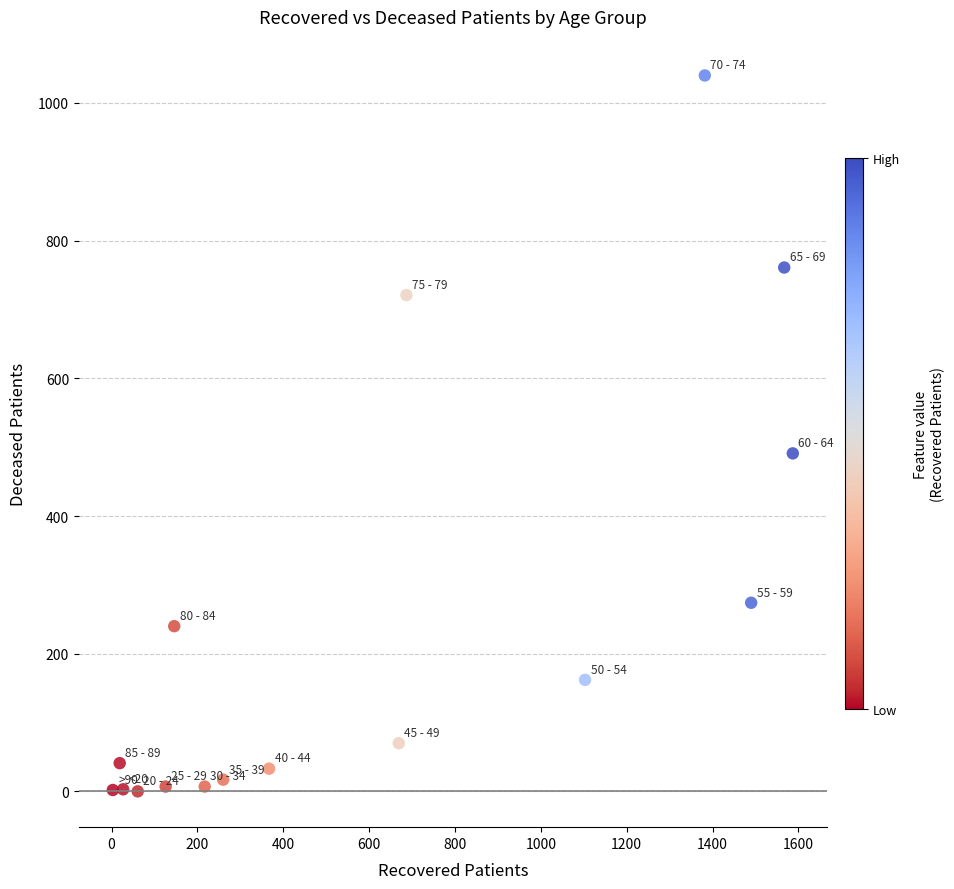

What is the range of X values (max minus min)?

1584